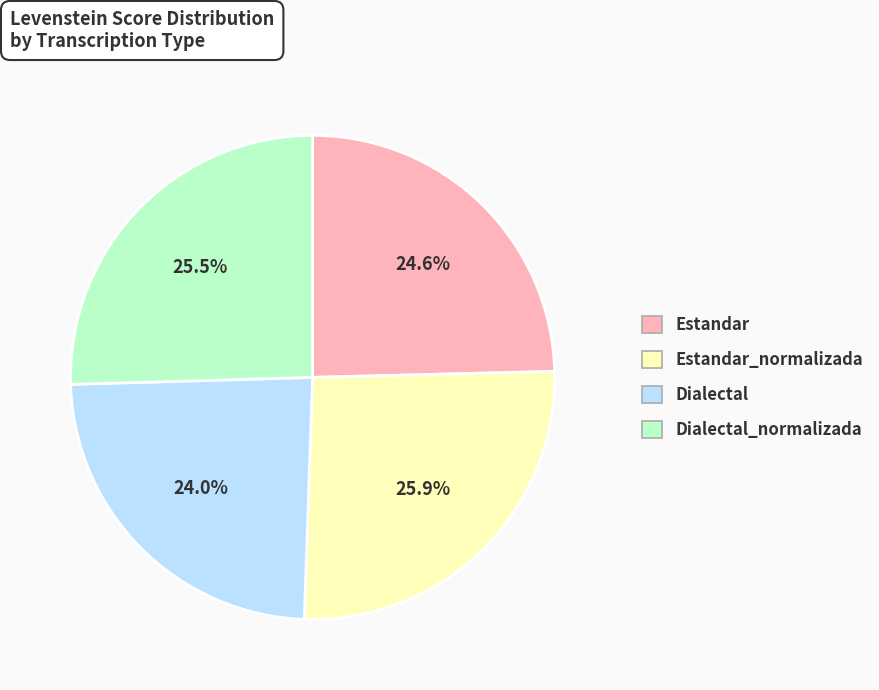

Is there a majority slice in this chart?

No